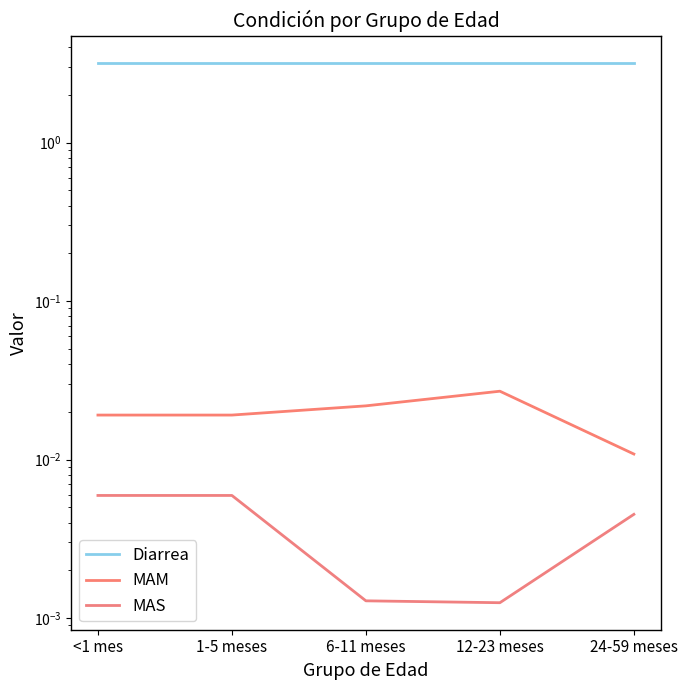

What are all the series names shown in the legend?

Diarrea, MAM, MAS